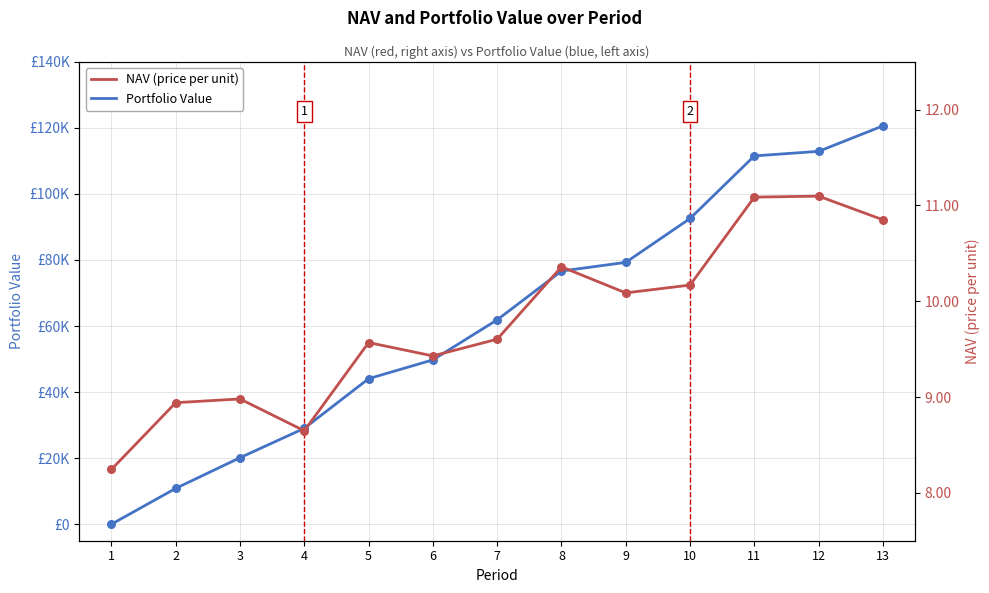

What are all the series names shown in the legend?

Portfolio Value, NAV